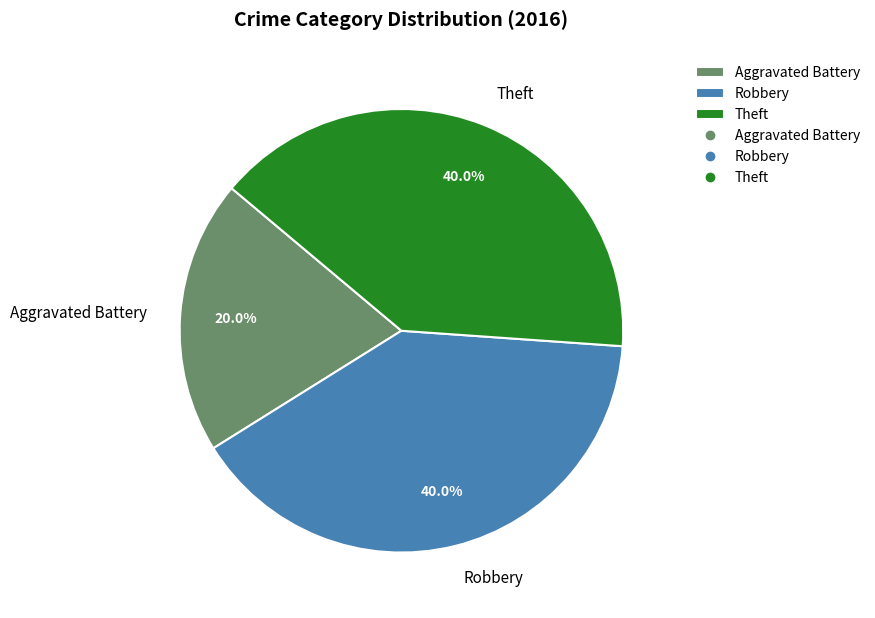

Which category has the smallest portion of the pie?

Aggravated Battery